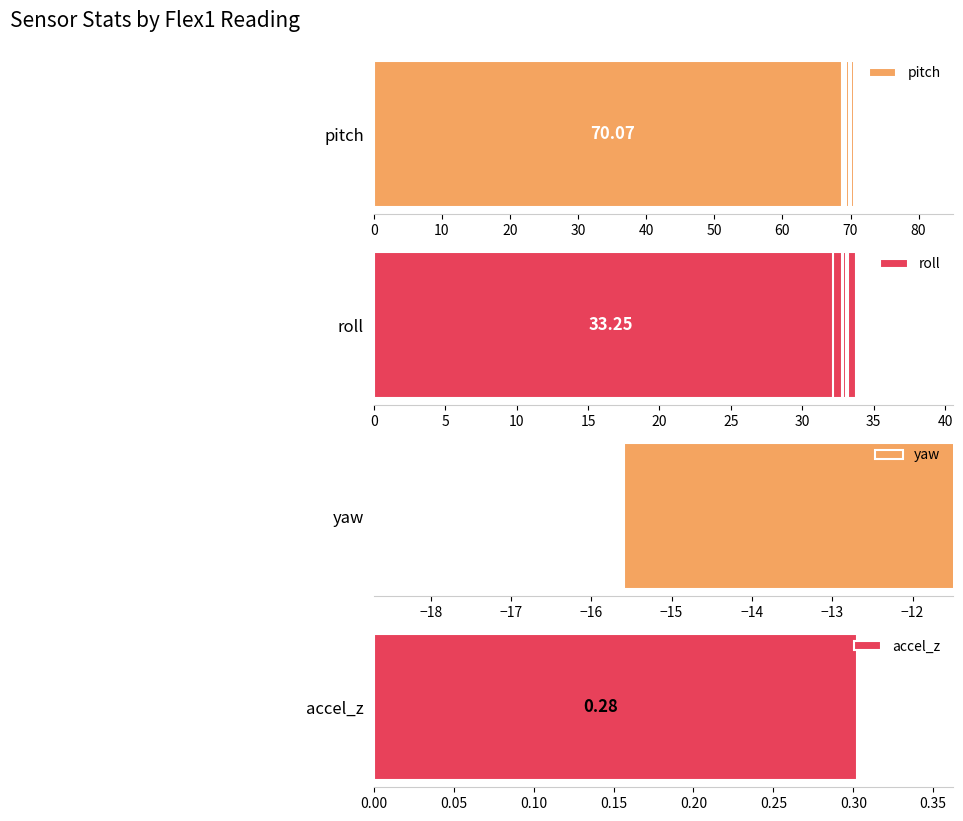

Which series has the largest total across all categories?

pitch